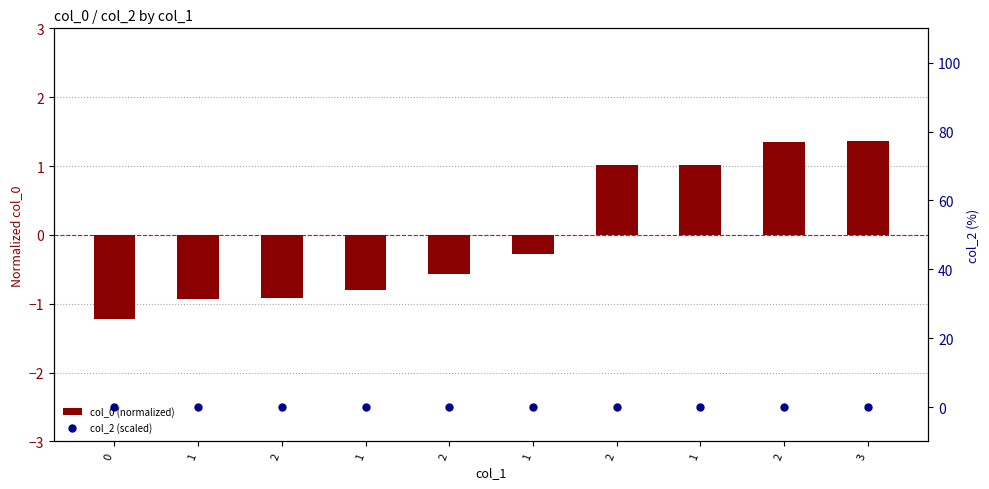

At how many categories does at least one series exceed 0?

4